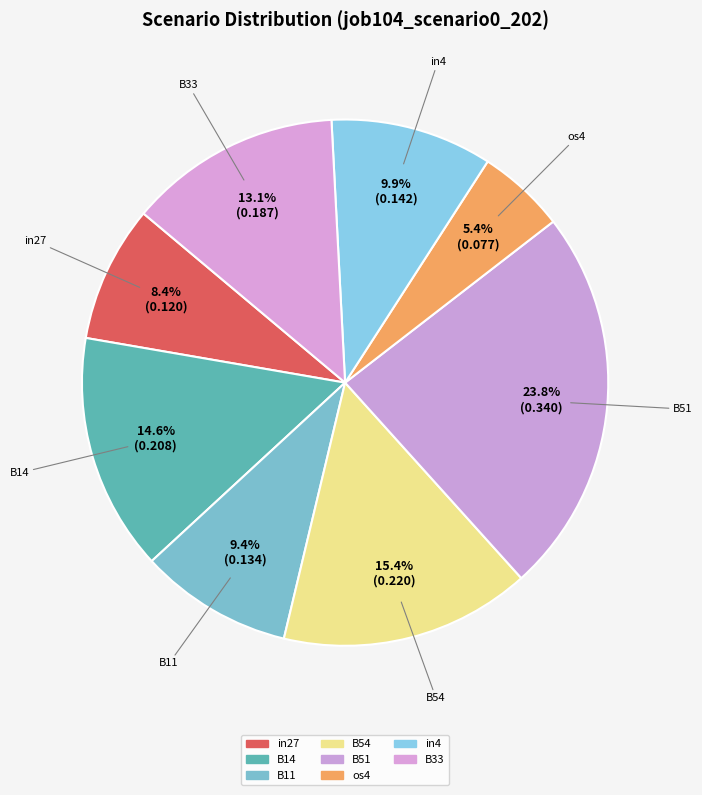

How many segments does this pie chart have?

8